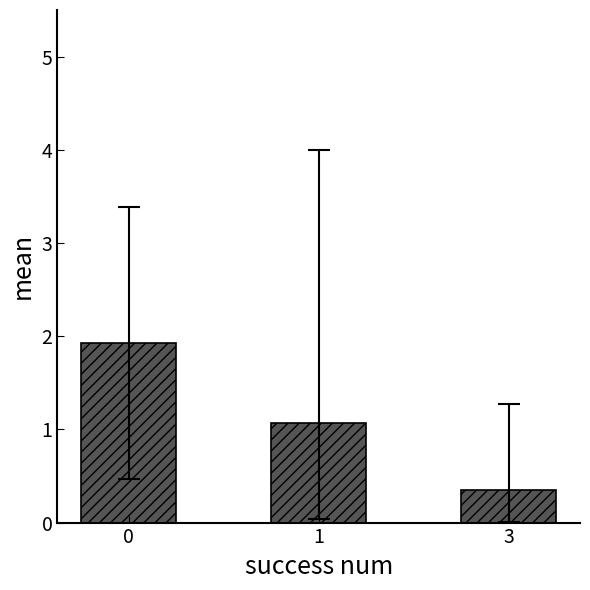

List the labels in order of value, smallest first.

3, 1, 0